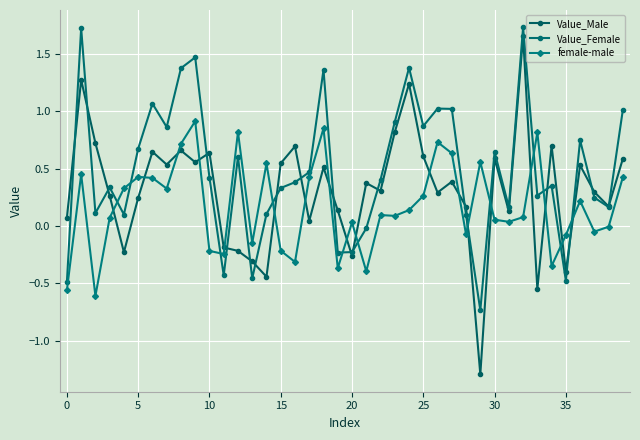

Where is Value_Male nearest to the value 0?

17